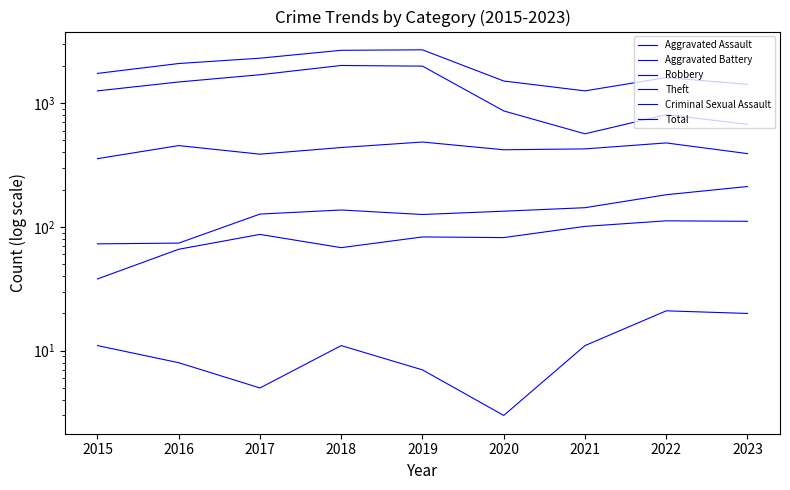

True or false: Aggravated Battery has more than 1 points higher than both neighbors.

False